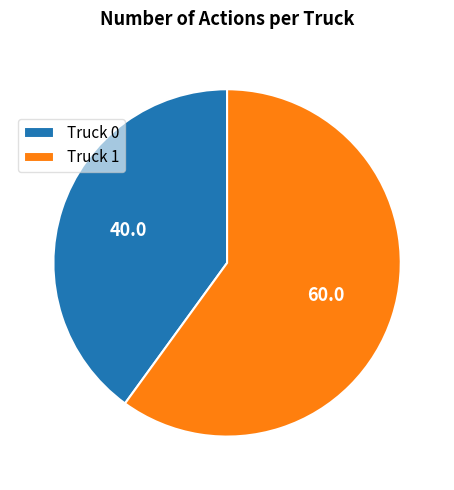

Count the number of slices in the pie.

2